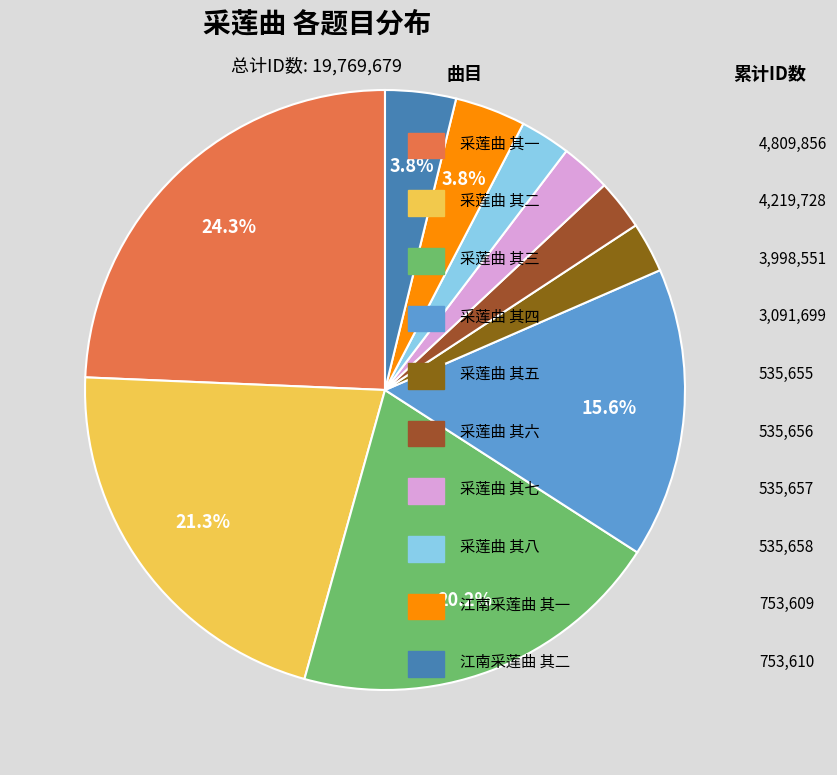

To the nearest percent, what is the difference between the largest and smallest slice percentages?

22%